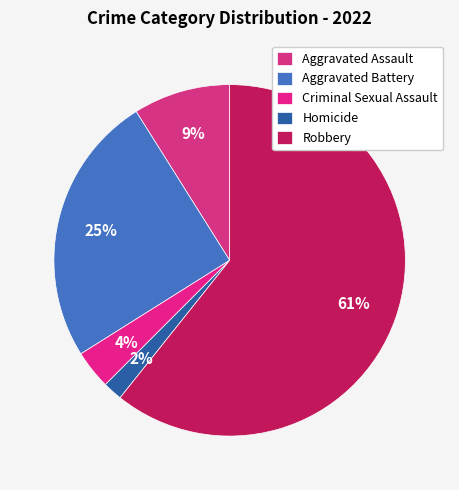

How many segments does this pie chart have?

5